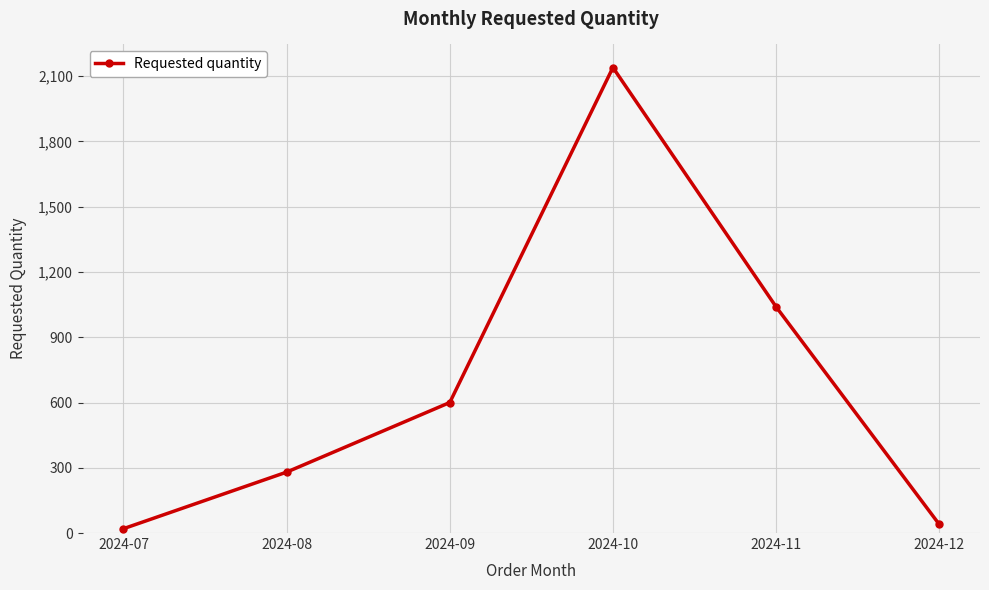

Count the number of categories in the chart.

6